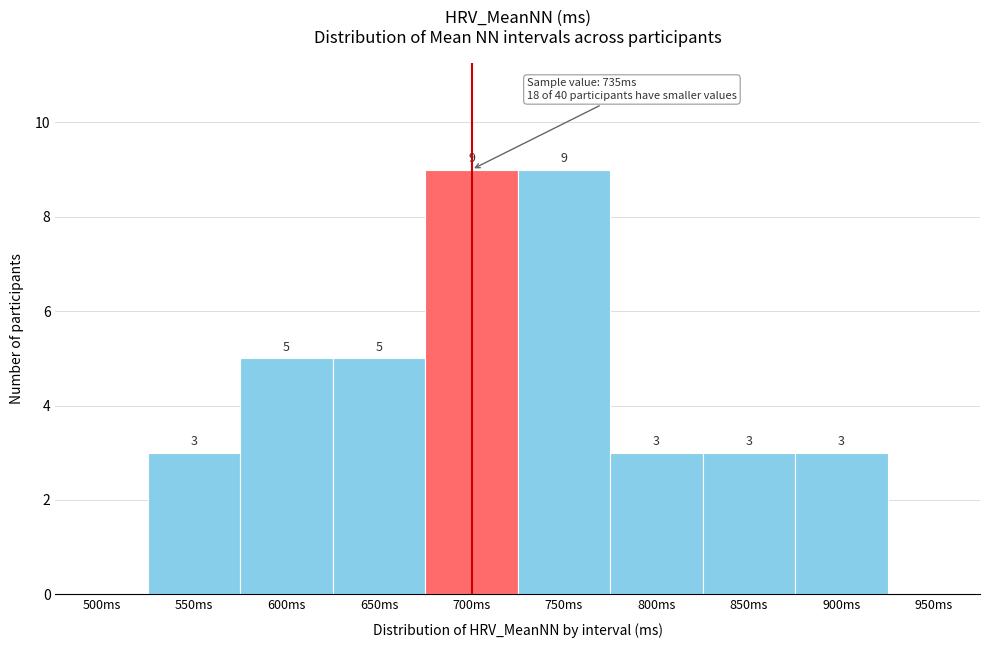

Reading left to right, list all the values displayed in this chart.

500ms=0	550ms=3	600ms=5	650ms=5	700ms=9	750ms=9	800ms=3	850ms=3	900ms=3	950ms=0